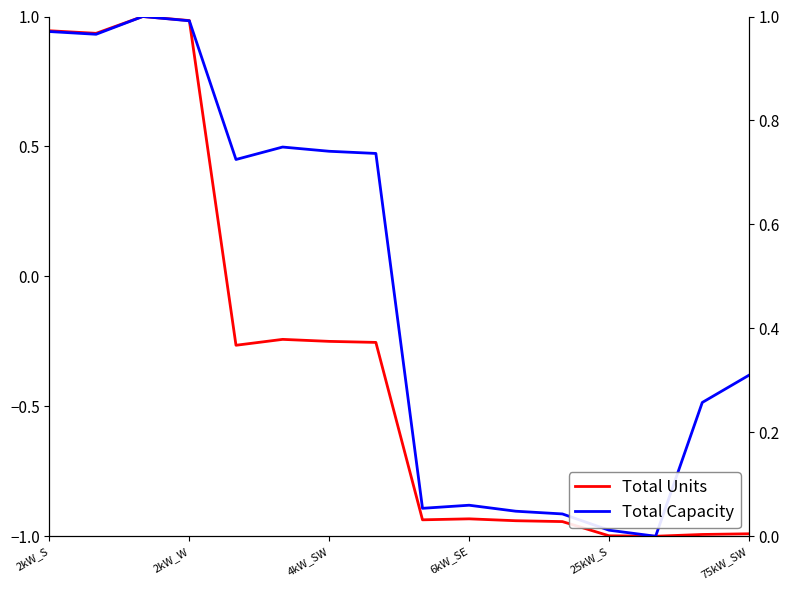

Is it true that Total Units equals -1.7 at 25kW_S?

False